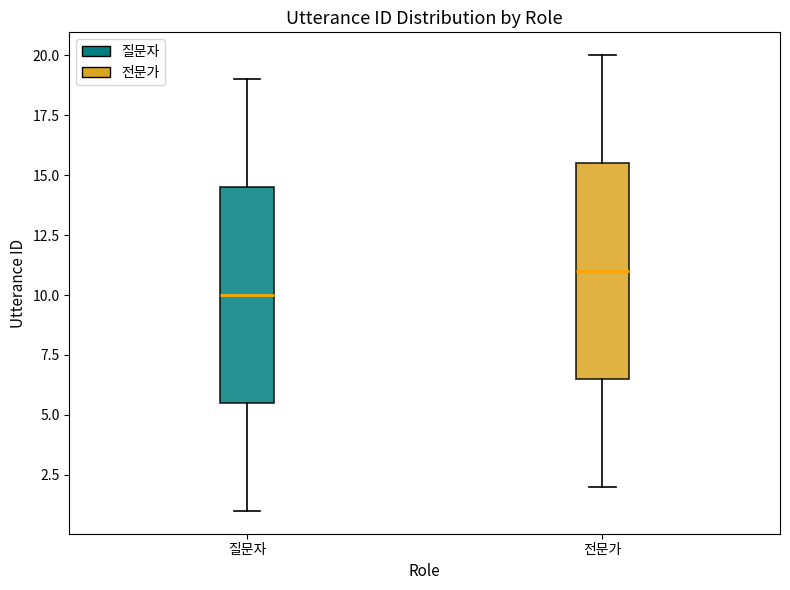

Which box has the lowest median line?

질문자